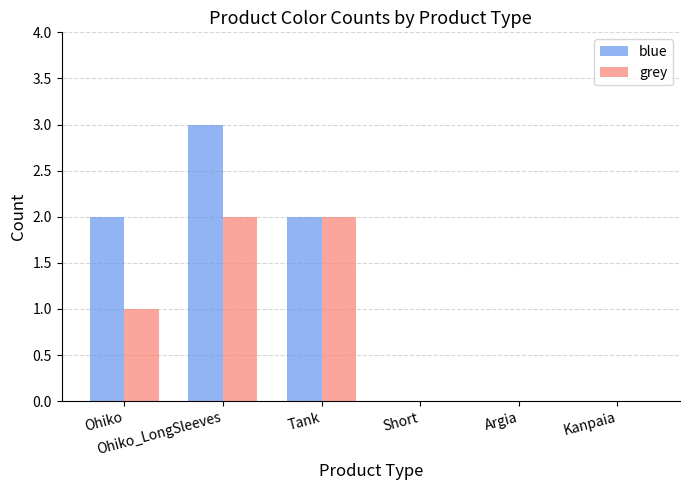

How many series are shown in this chart?

2